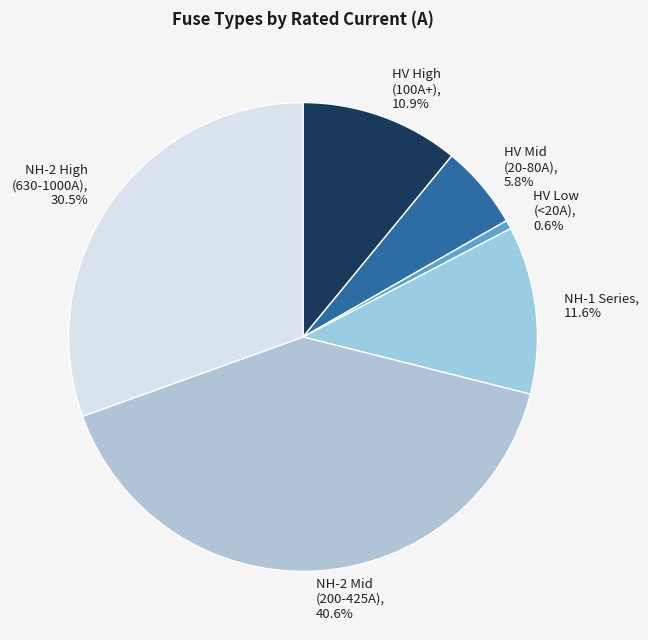

Does HV Low (<20A), 0.6% account for over 50% of the chart?

No